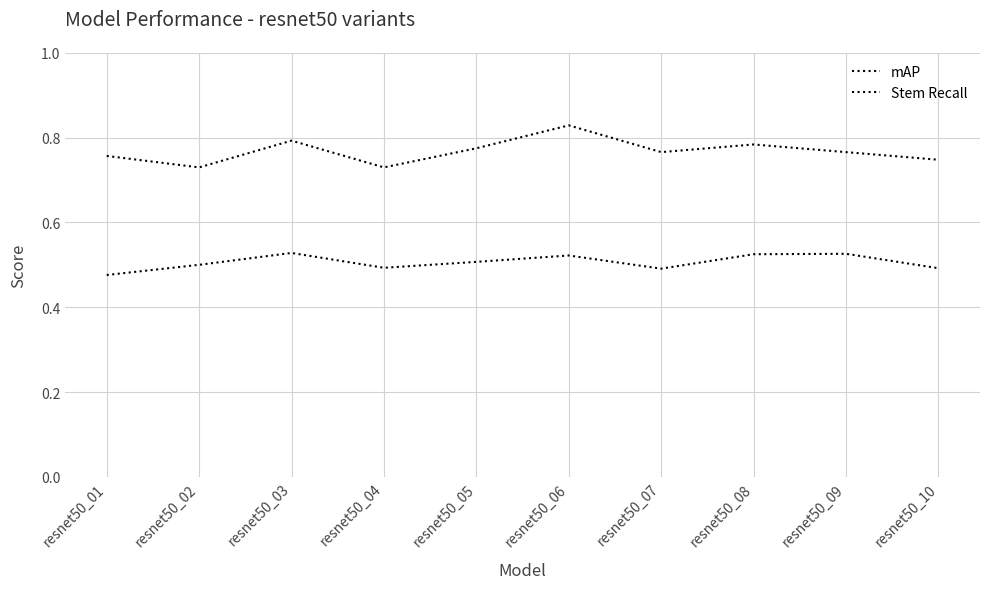

Which series has the largest total across all categories?

Stem Recall